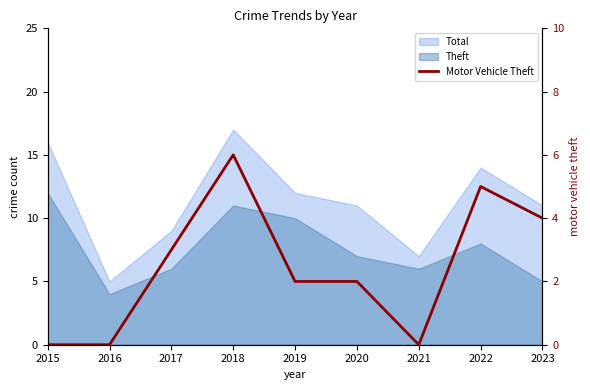

How many data points does each series have?

9